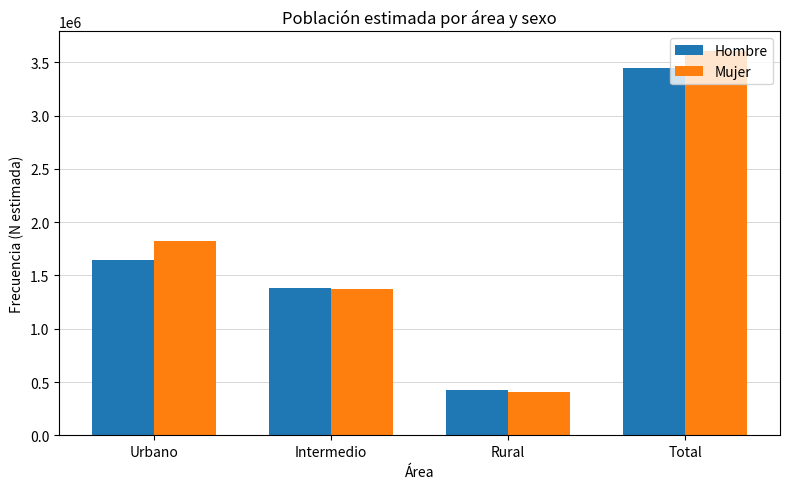

Read the Hombre value at Urbano.

1642996